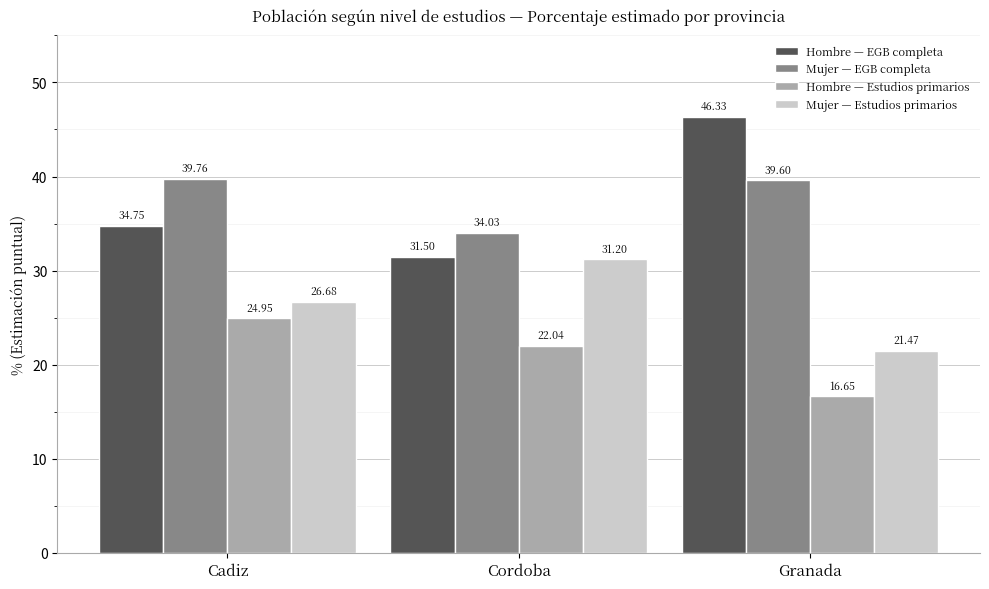

What is the label of the 2nd bar from the right?

Cordoba